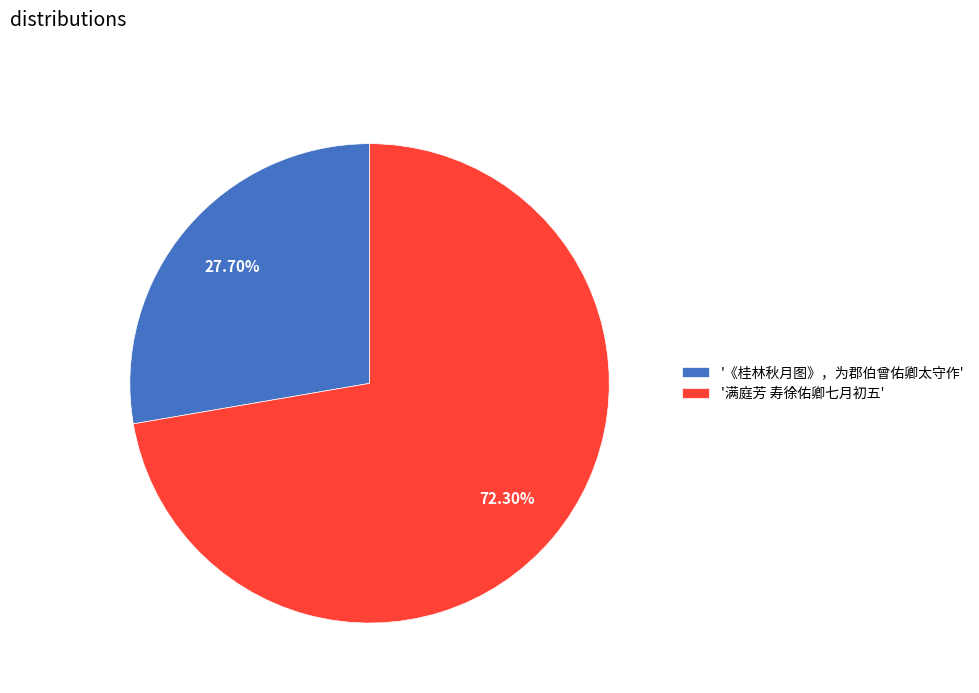

To the nearest percent, what is the average slice percentage?

50%